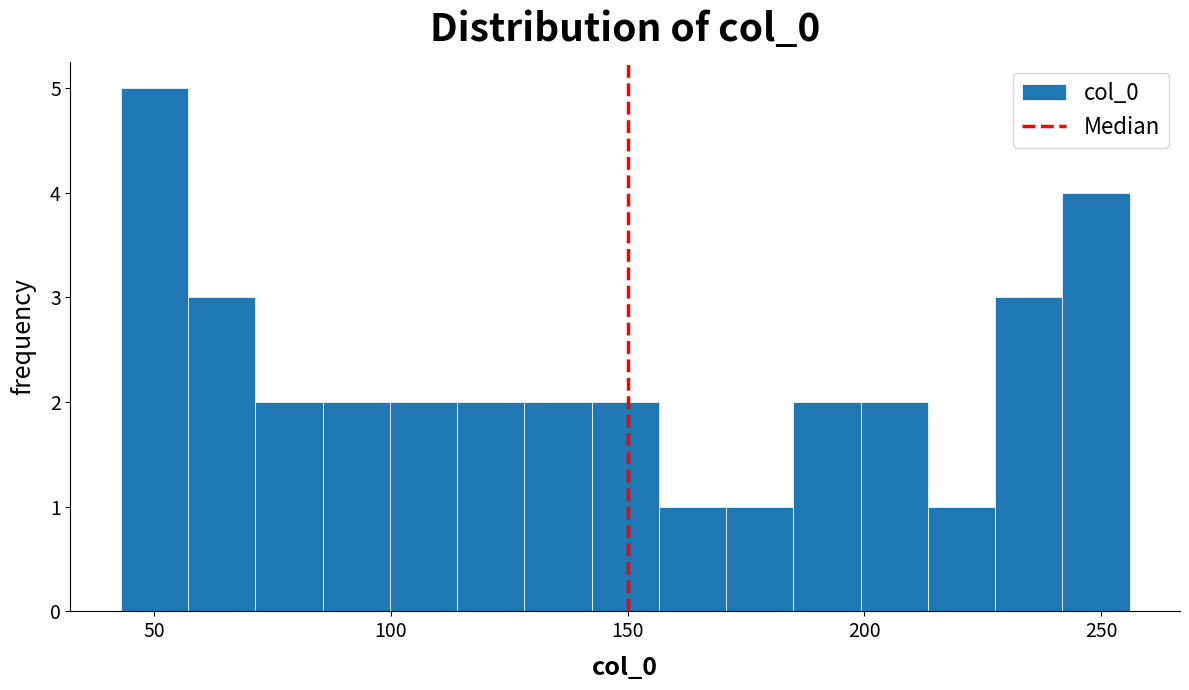

Read against the x-axis, roughly where is the centre of the tallest bar?

50